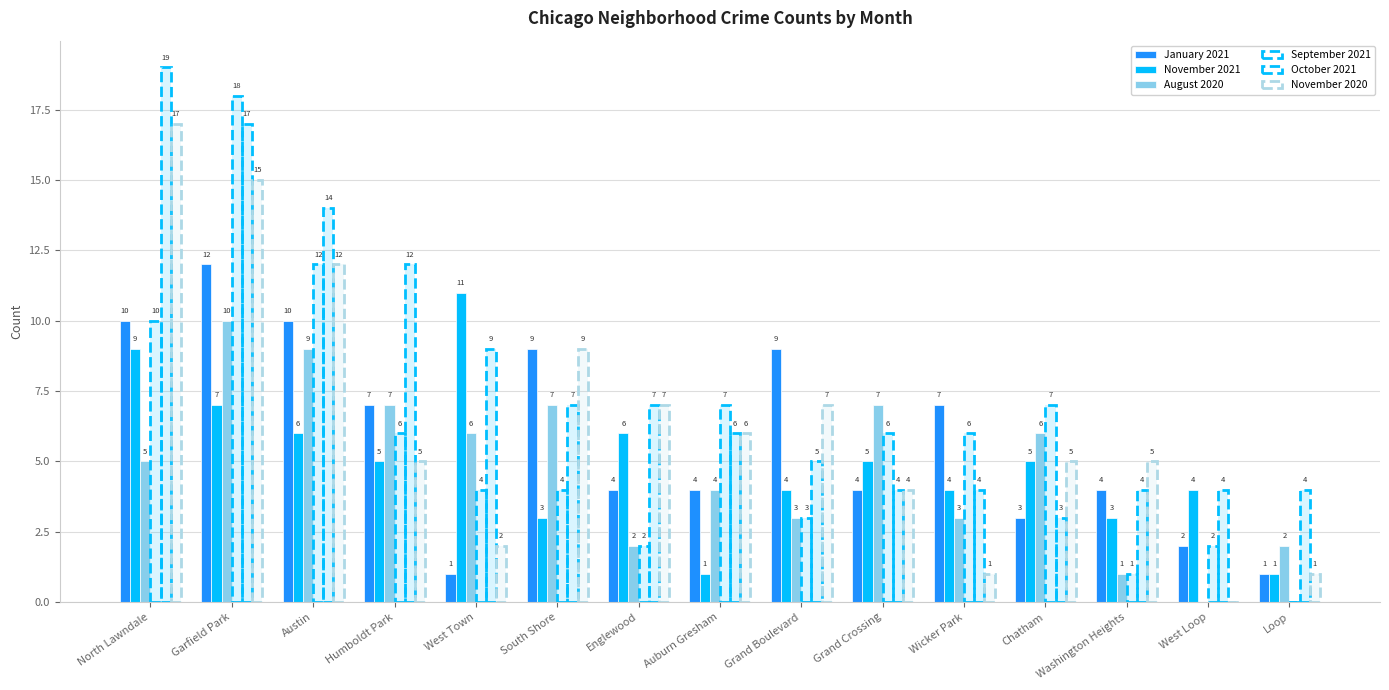

What is the value of the September 2021 bar at the 14th from the left?

2